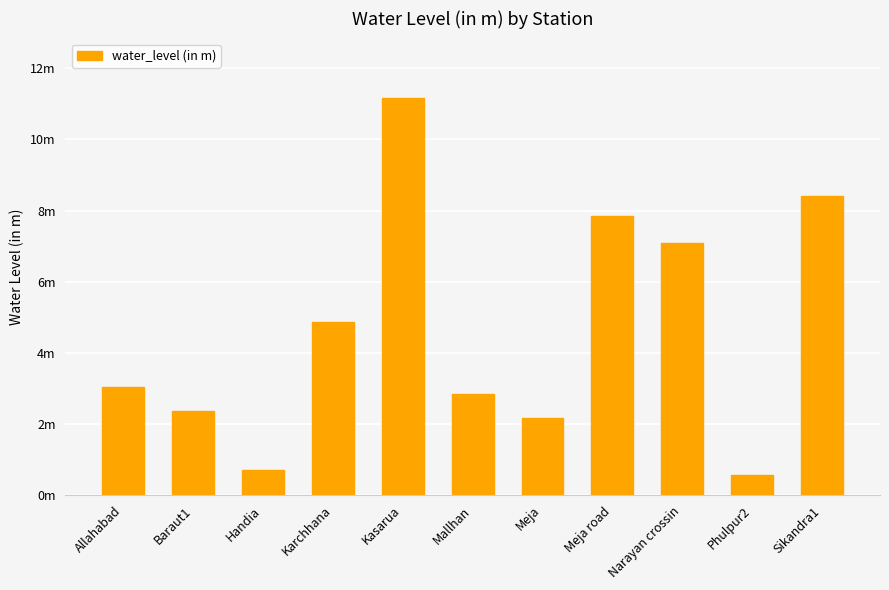

At which category does the chart reach its peak across all series?

Kasarua